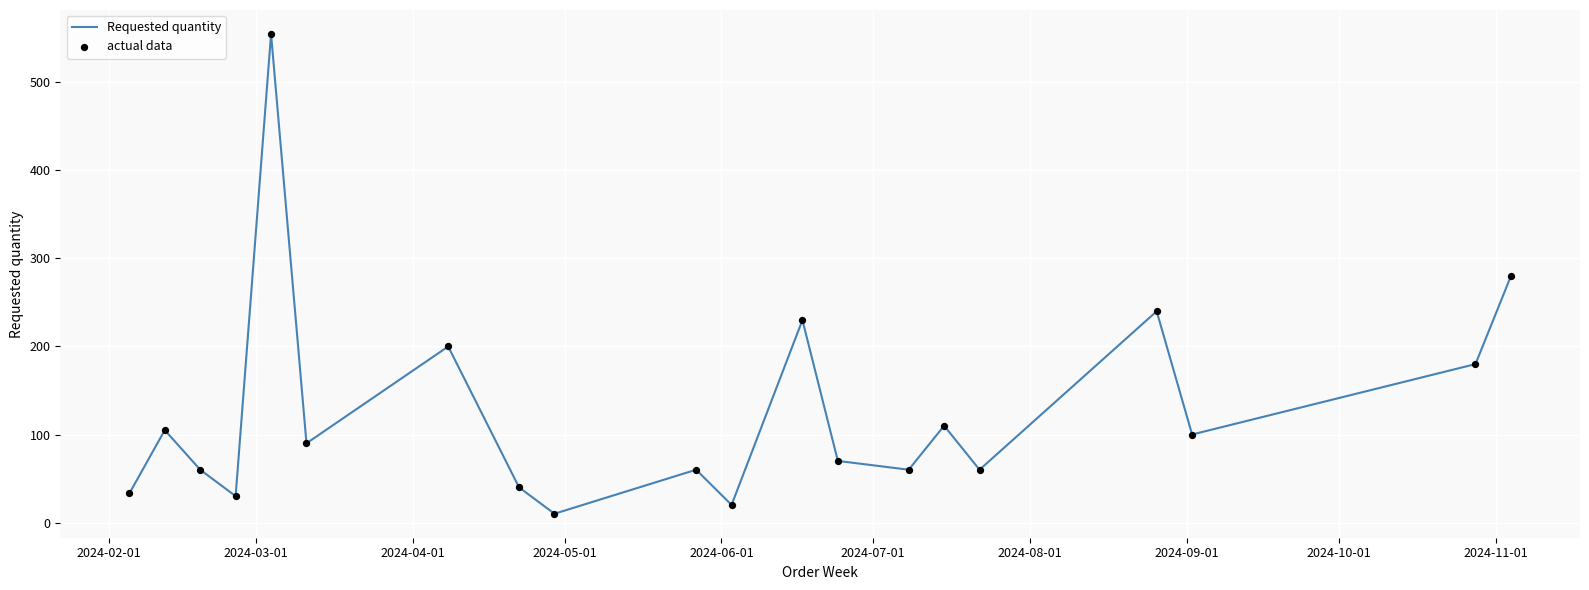

What is the difference between the maximum and minimum values?

545